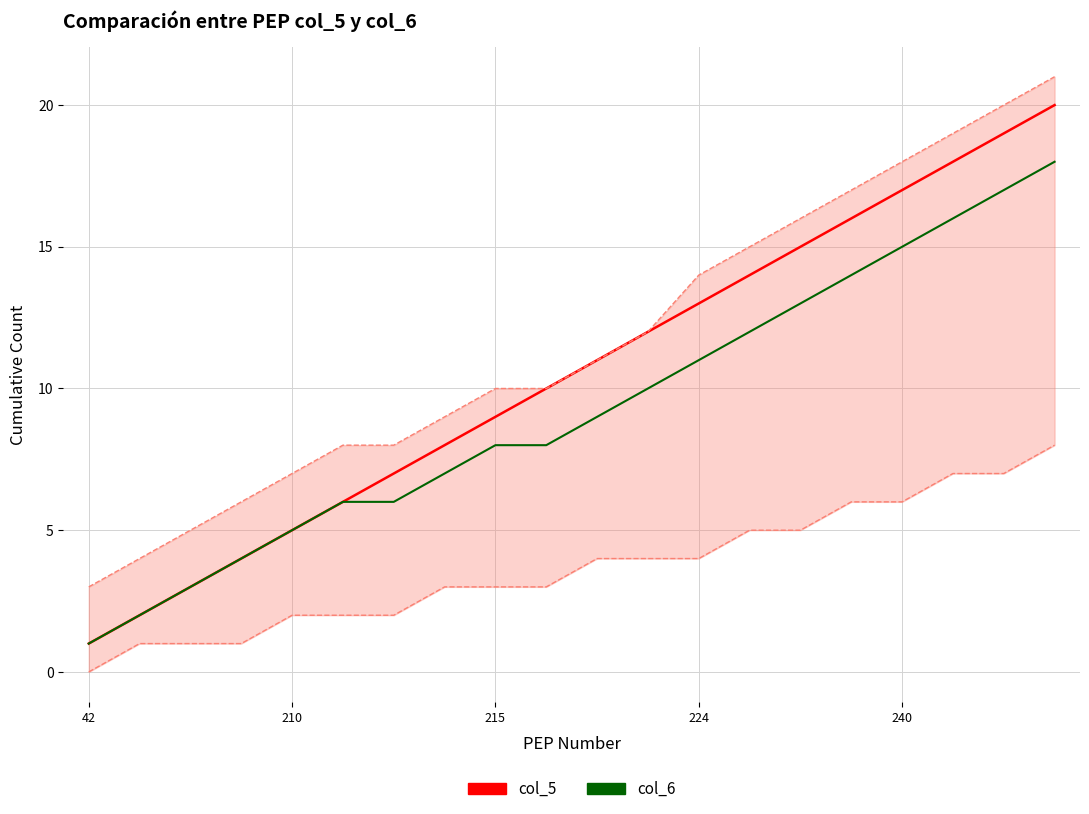

The col_5 series shows 17 at 240. True or false?

True